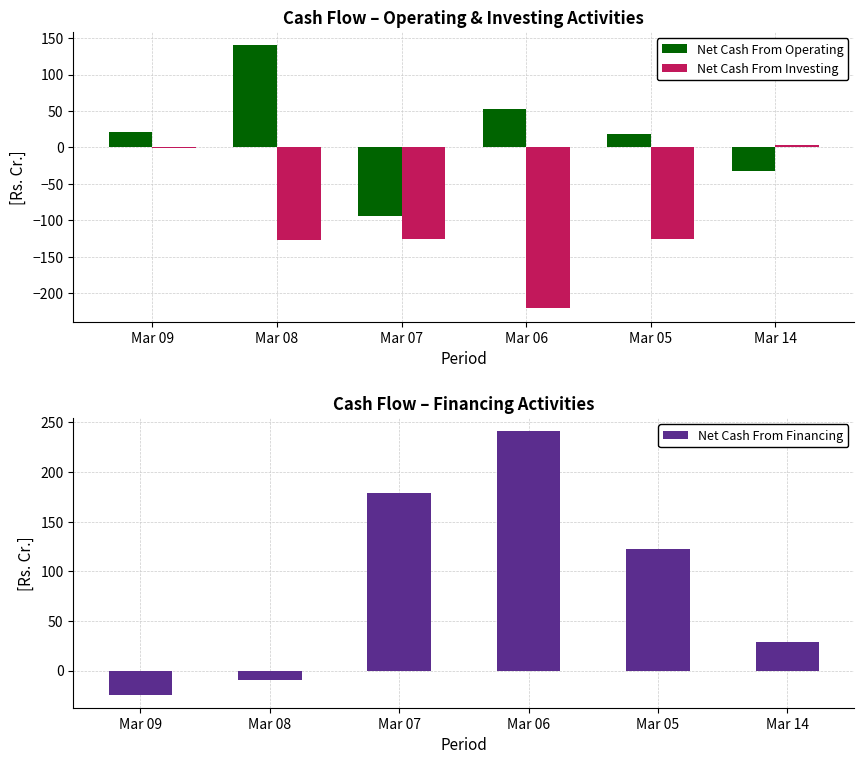

What is the difference between the Net Cash From Operating values at Mar 09 and Mar 07?

114.3